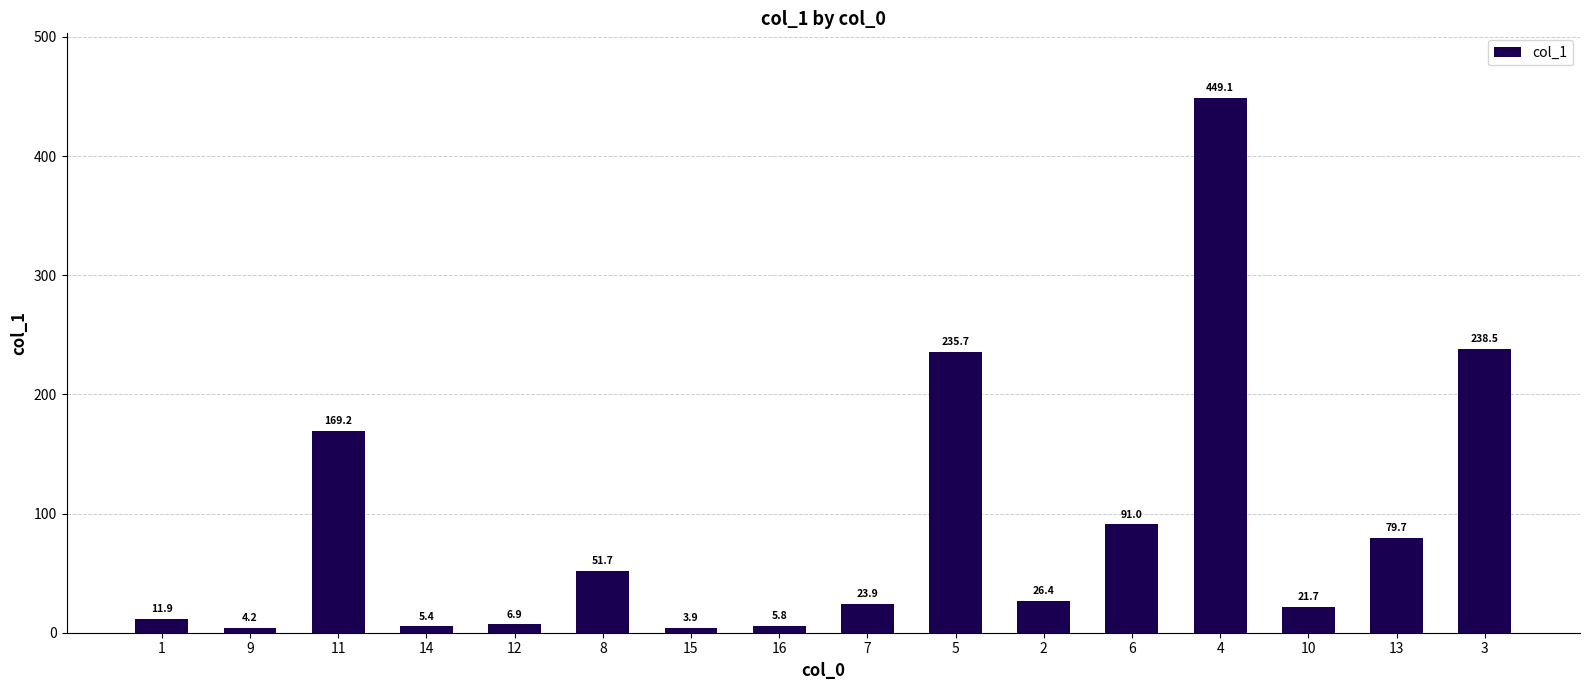

What is the label of the 4th bar from the right?

4